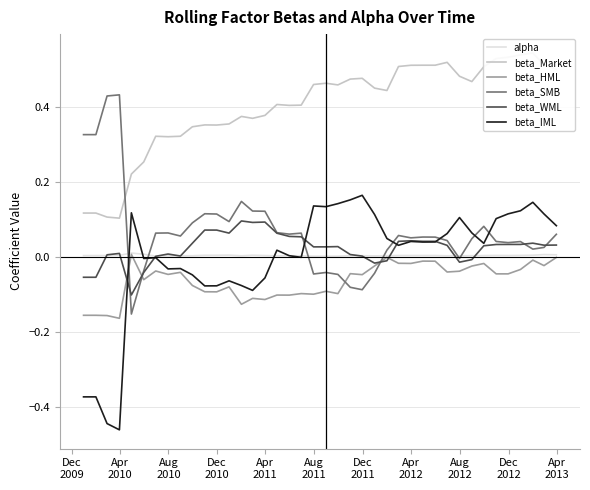

What are all the series names shown in the legend?

alpha, beta_Market, beta_HML, beta_SMB, beta_WML, beta_IML